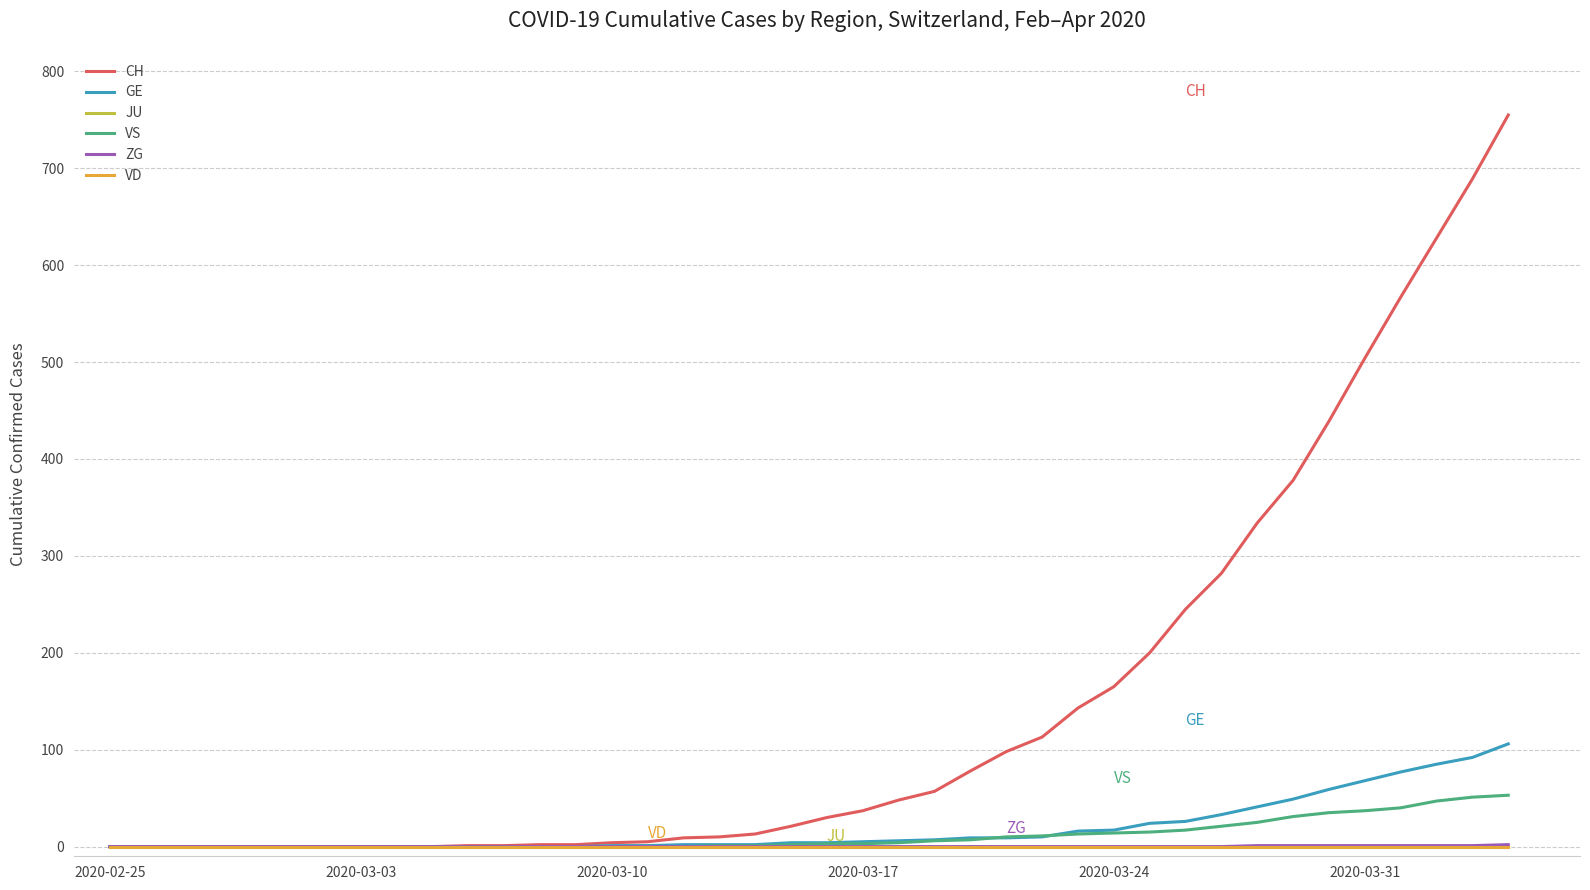

Which category has the highest value in the JU series?

2020-02-25